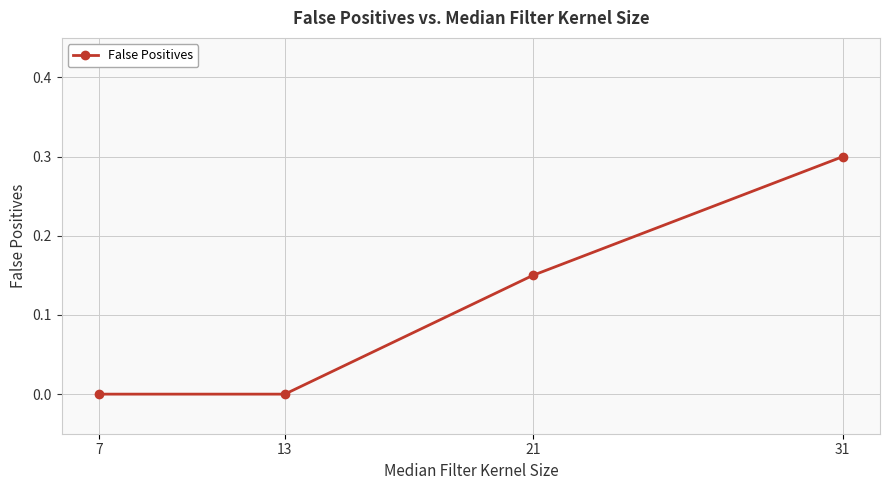

The chart shows a value of -0.1 at 13. True or false?

False